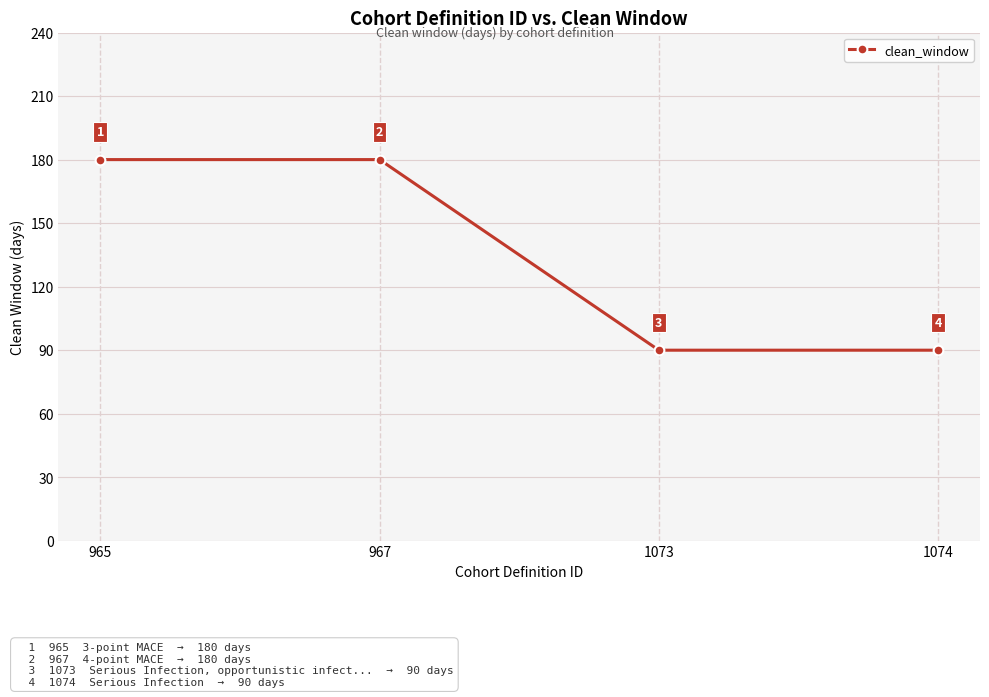

What is the change in value from 965 to 1073?

-90